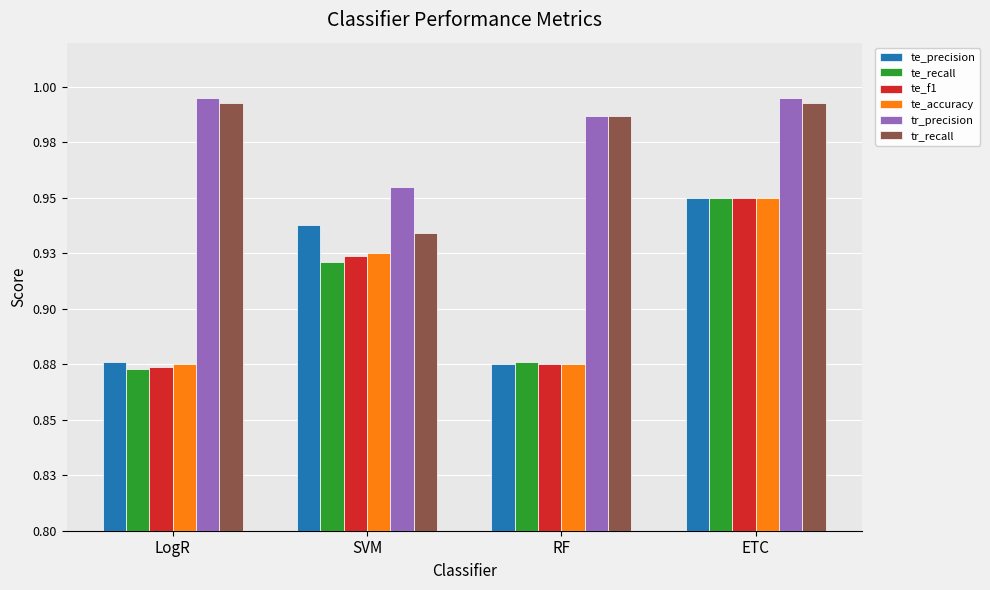

What are all the series names shown in the legend?

te_precision, te_recall, te_f1, te_accuracy, tr_precision, tr_recall